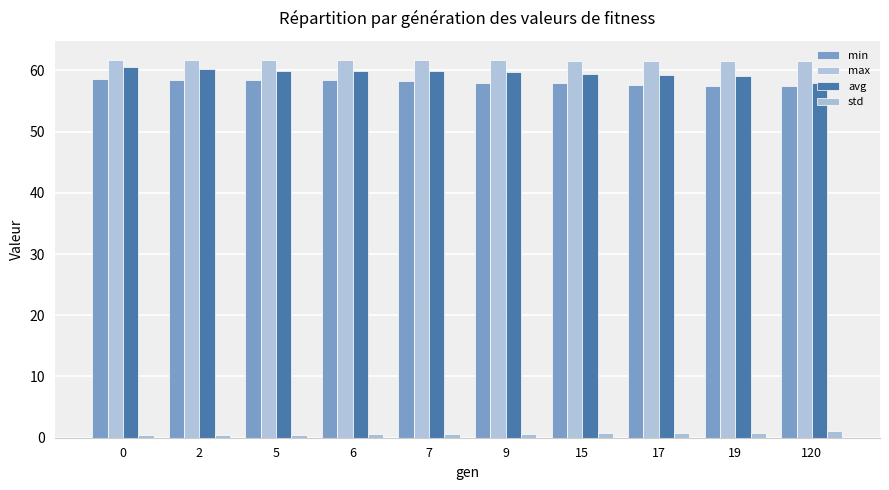

At how many categories does at least one series exceed 59?

10